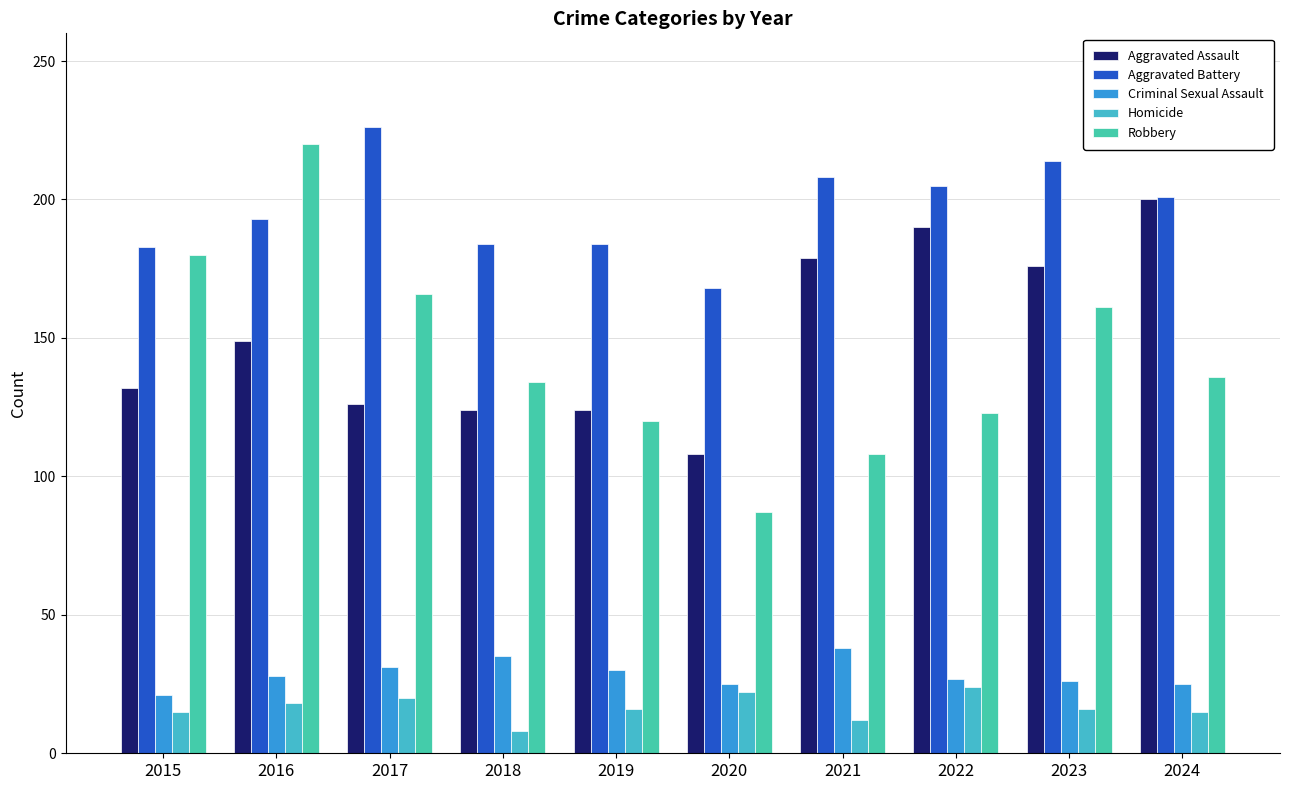

List the labels in order of Aggravated Assault value, largest first.

2024, 2022, 2021, 2023, 2016, 2015, 2017, 2018, 2019, 2020